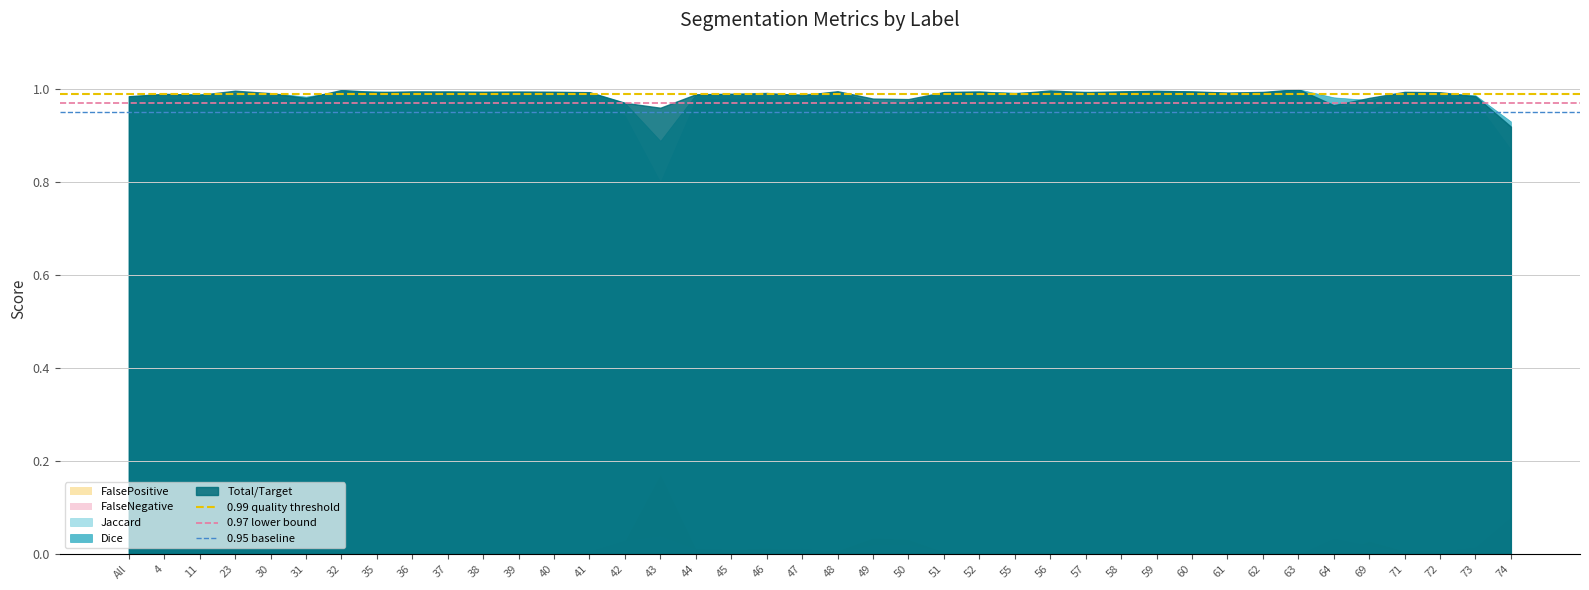

What is the highest value of the 0.99 quality threshold series?

1.0